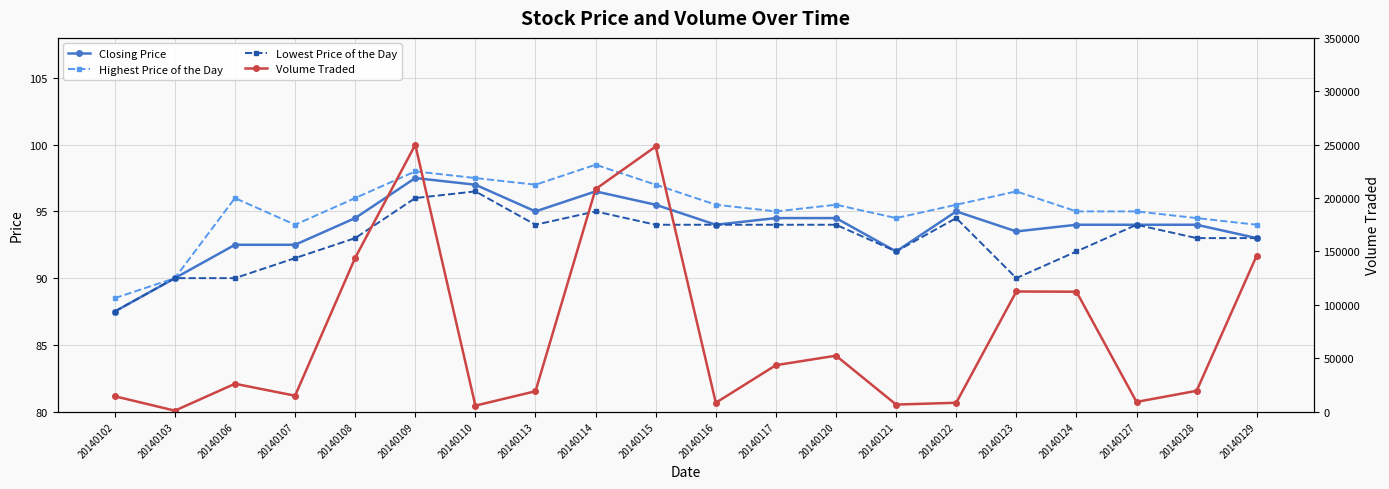

True or false: Lowest Price of the Day and Volume Traded cross at least once.

False